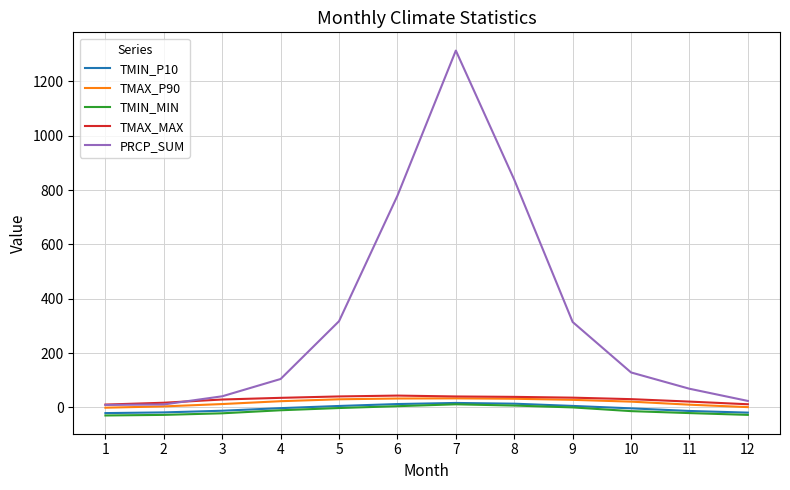

Between 4 and 6, which series saw the biggest shift?

PRCP_SUM